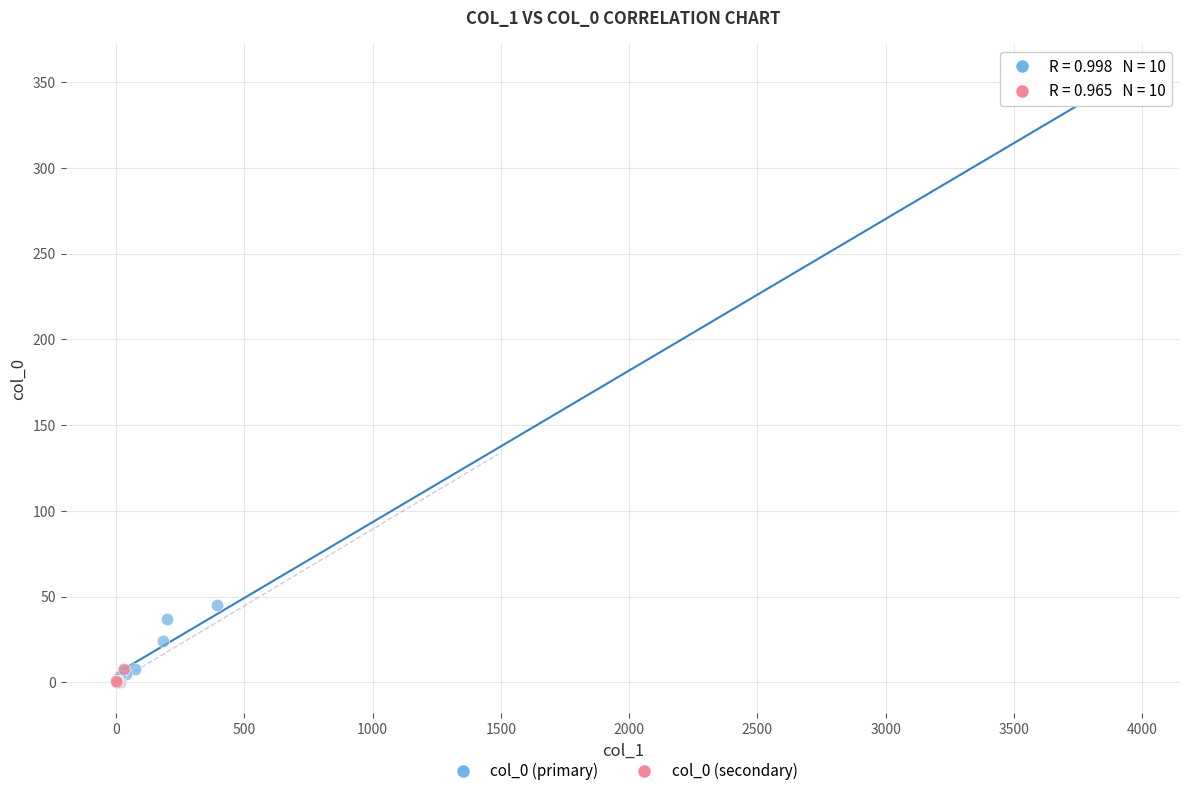

Which series has the largest Y range (max minus min)?

col_0 (primary)